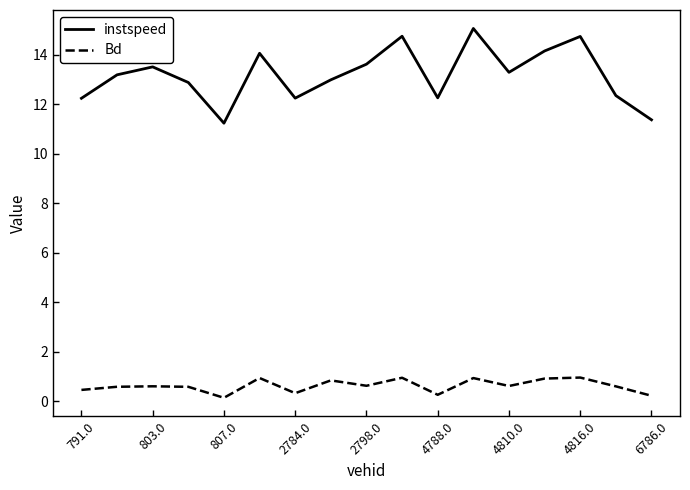

True or false: instspeed and Bd cross at least once.

False